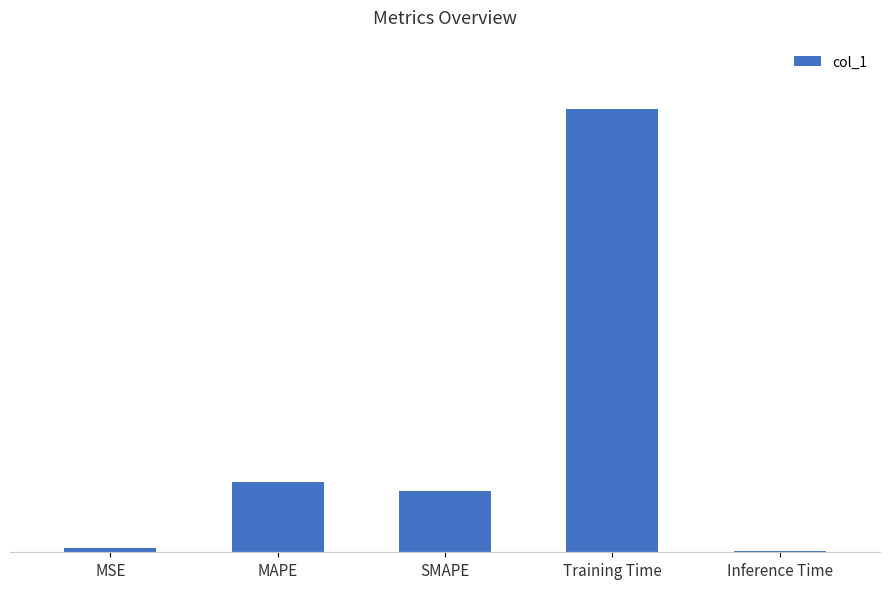

What is the difference between the maximum and minimum values?

1.7